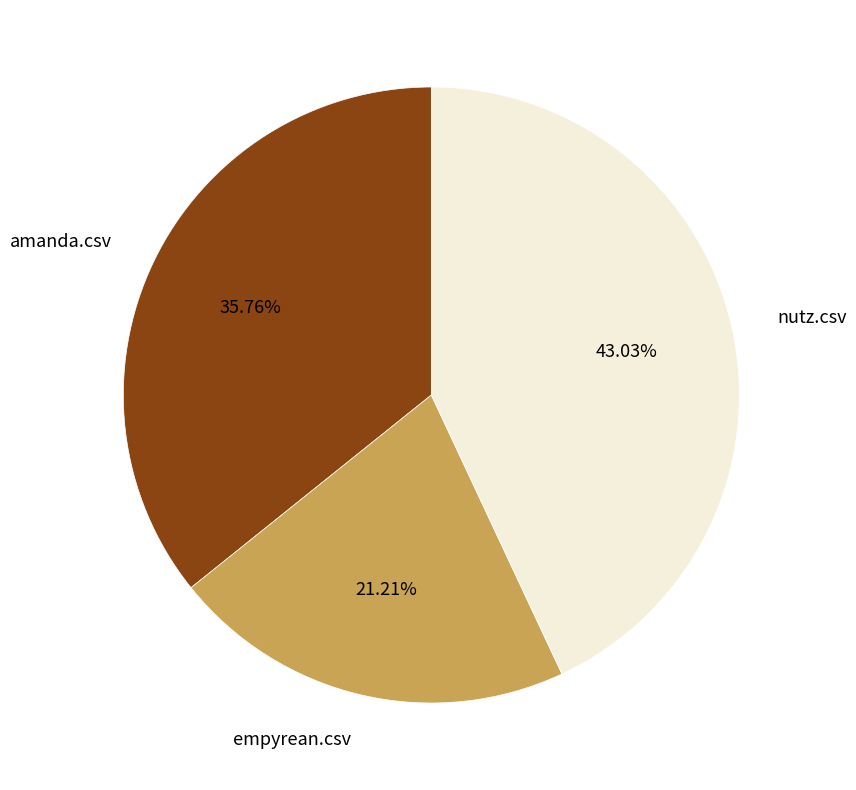

Is the sum of amanda.csv and nutz.csv greater than half?

Yes